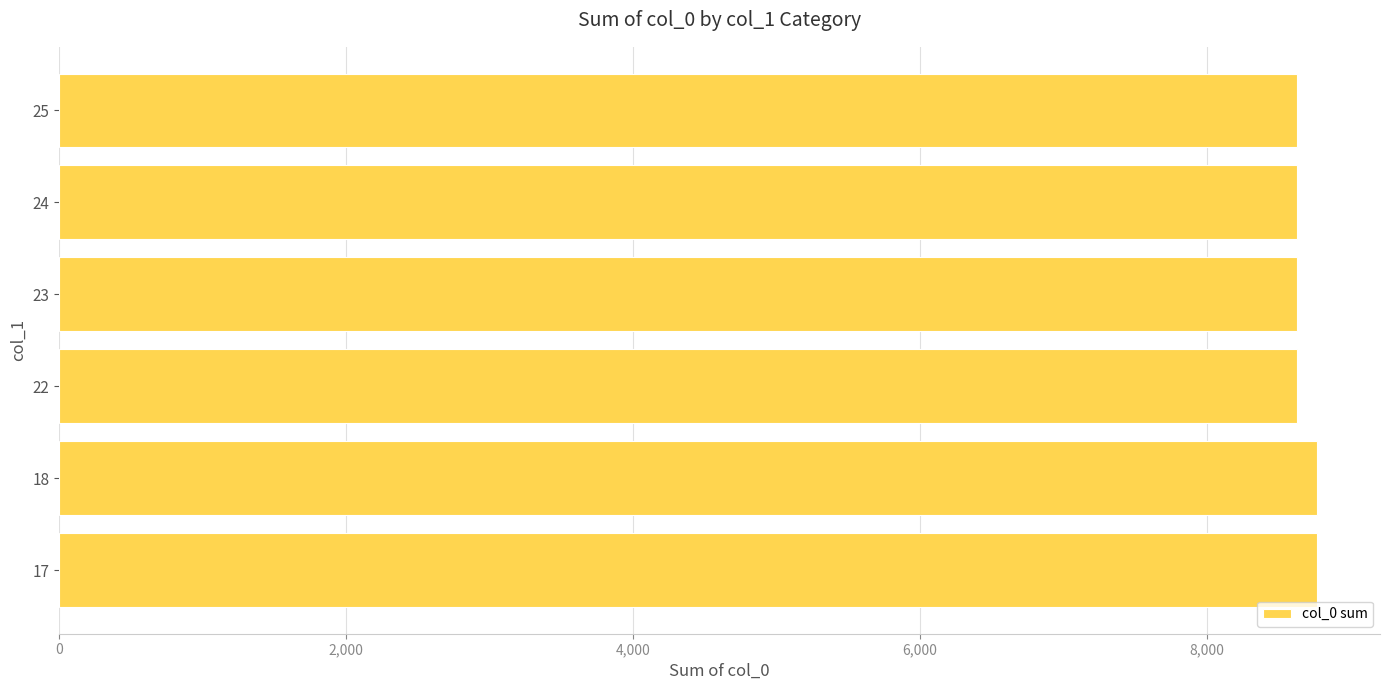

Reading top to bottom, list all the values displayed in this chart.

8633	8633	8633	8633	8771	8771